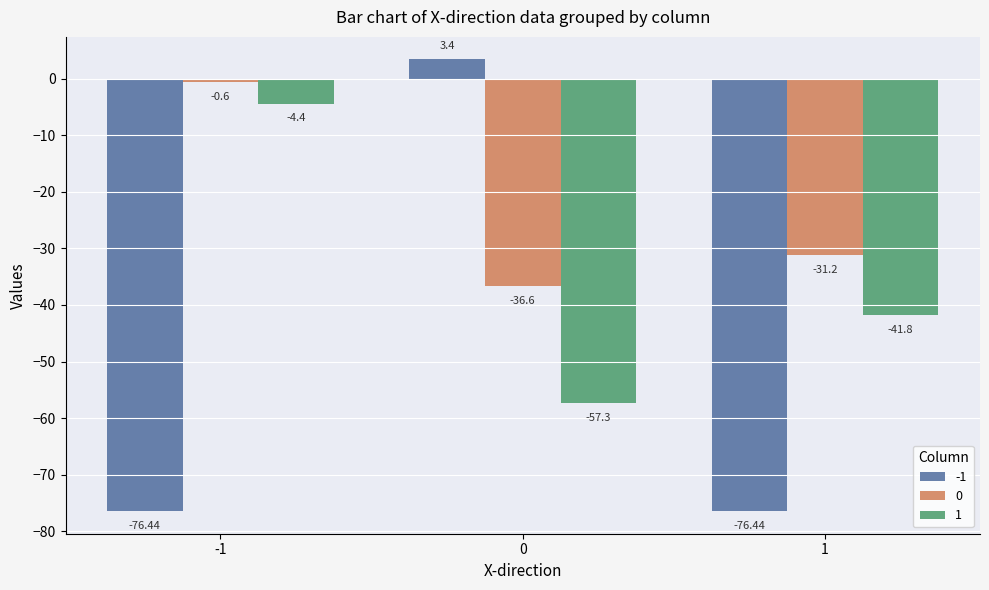

Which series has the widest spread of values?

-1